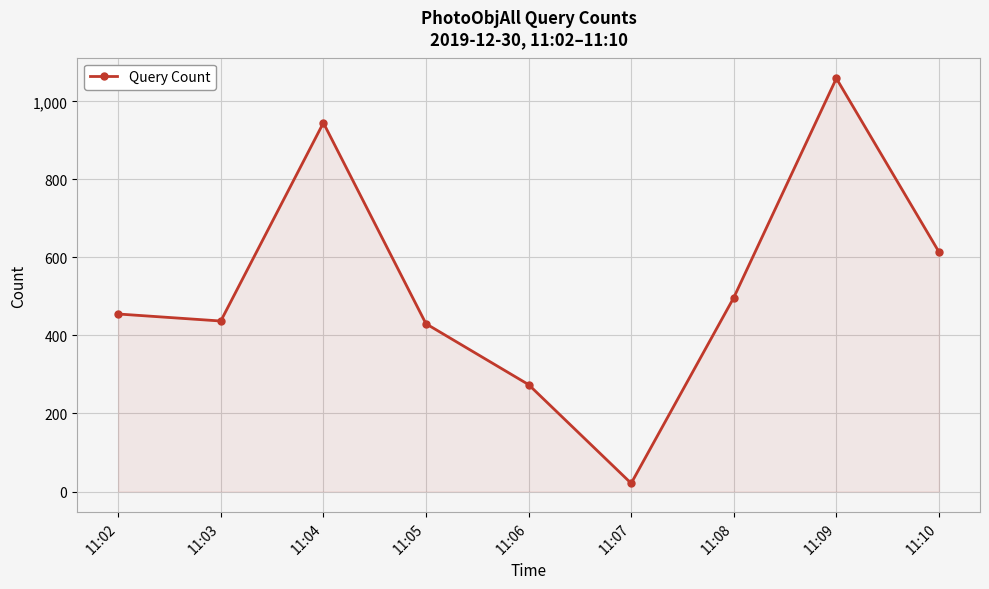

Where is the data nearest to the value 540?

11:08